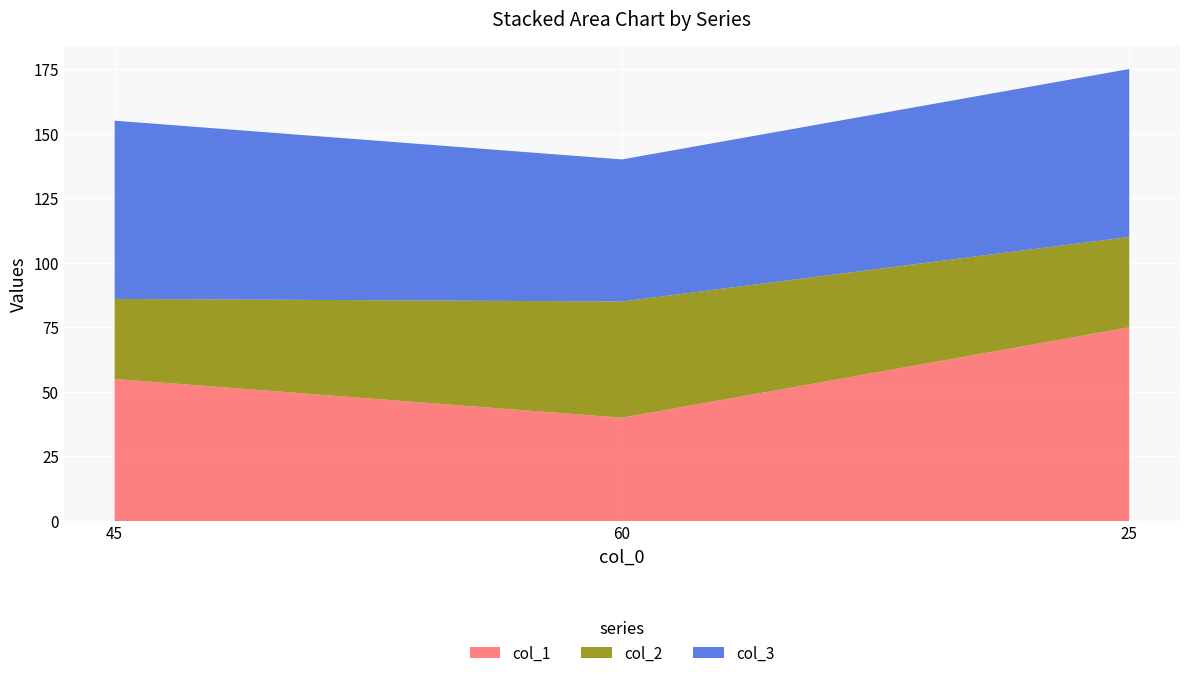

Reading left to right, list all the values displayed in this chart.

col_1: 45=55	60=40	25=75
col_2: 45=31	60=45	25=35
col_3: 45=69	60=55	25=65